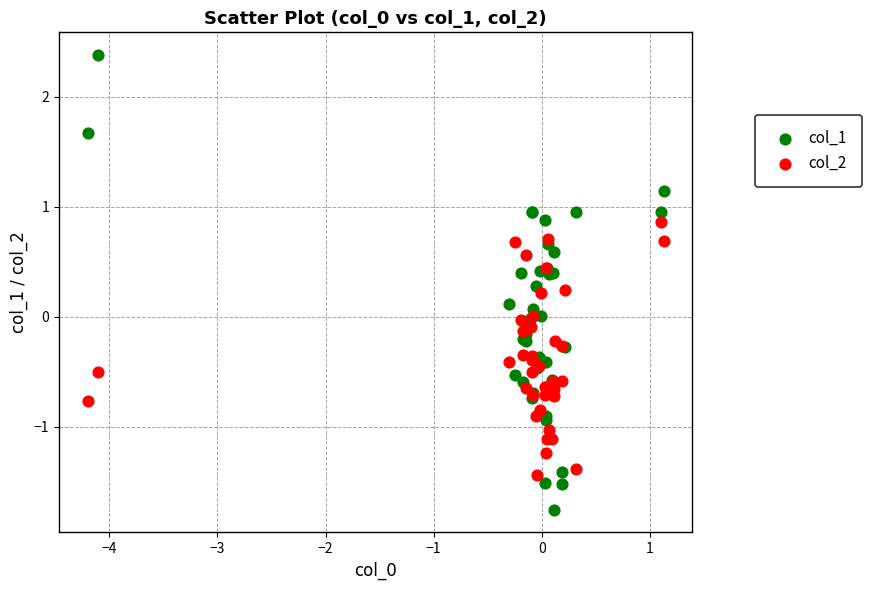

Which series has the largest Y range (max minus min)?

col_1